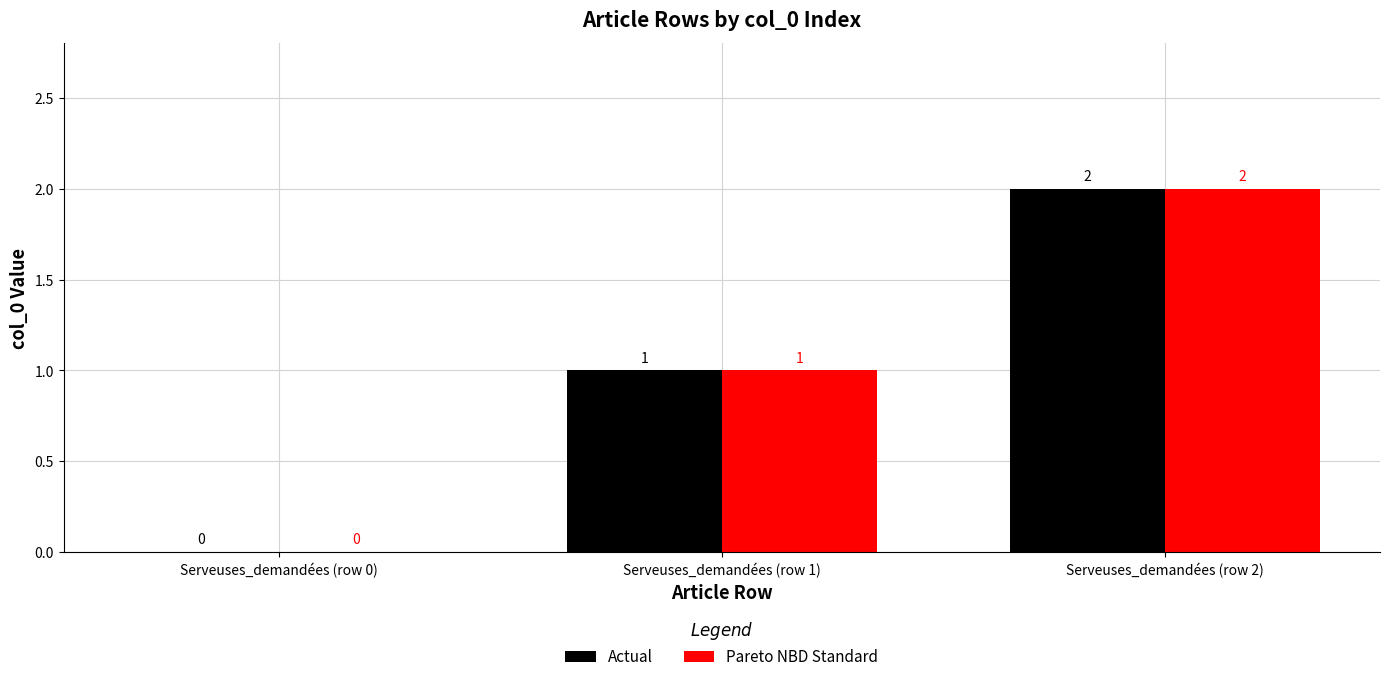

Is it true that Pareto NBD Standard equals -1 at Serveuses_demandées (row 0)?

False